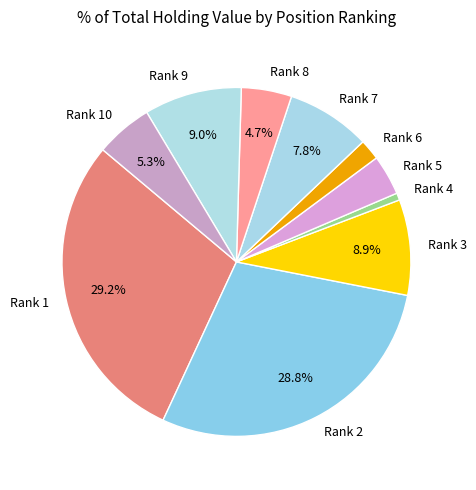

Which has a higher value, Rank 5 or Rank 4?

Rank 5